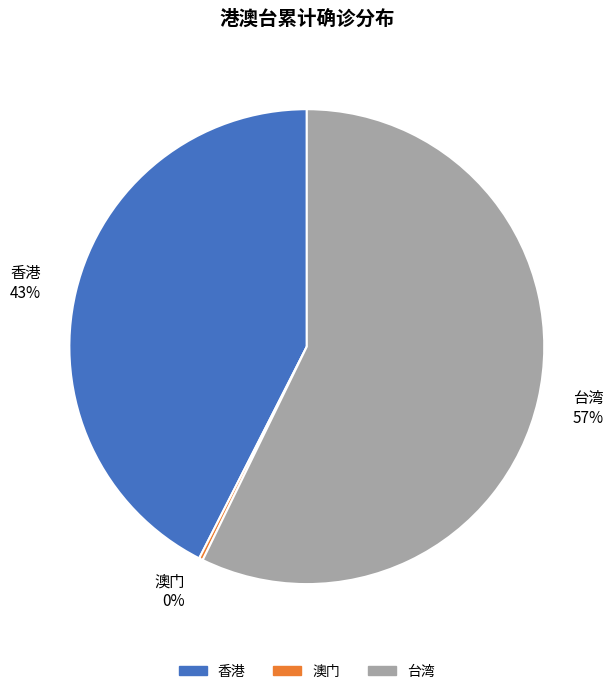

Which category accounts for the majority?

台湾